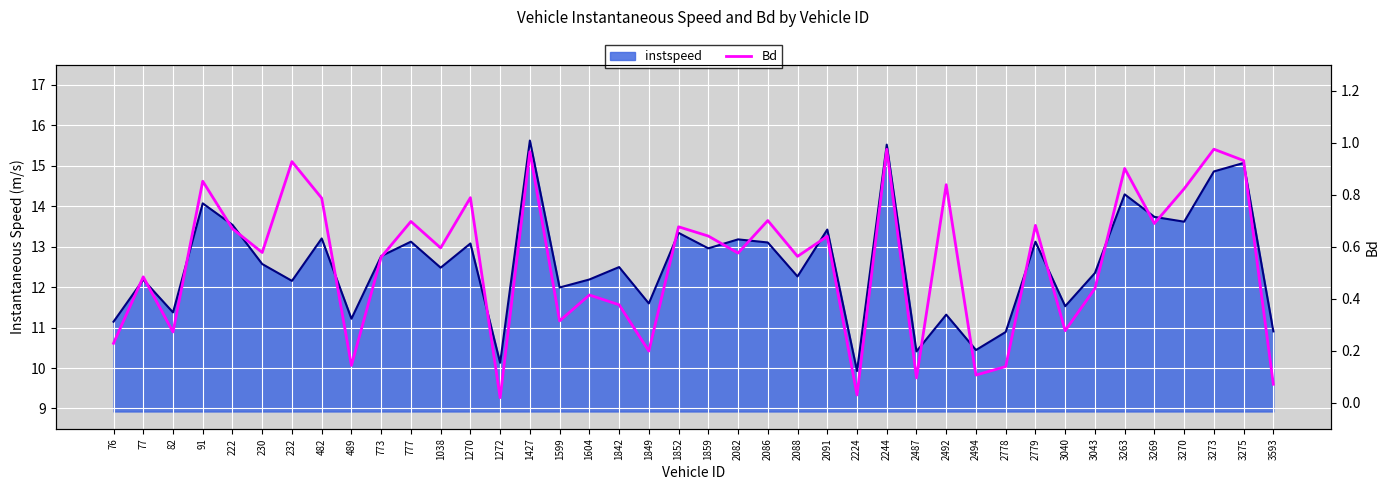

The chart shows a value of 0.7 at 2779. True or false?

True